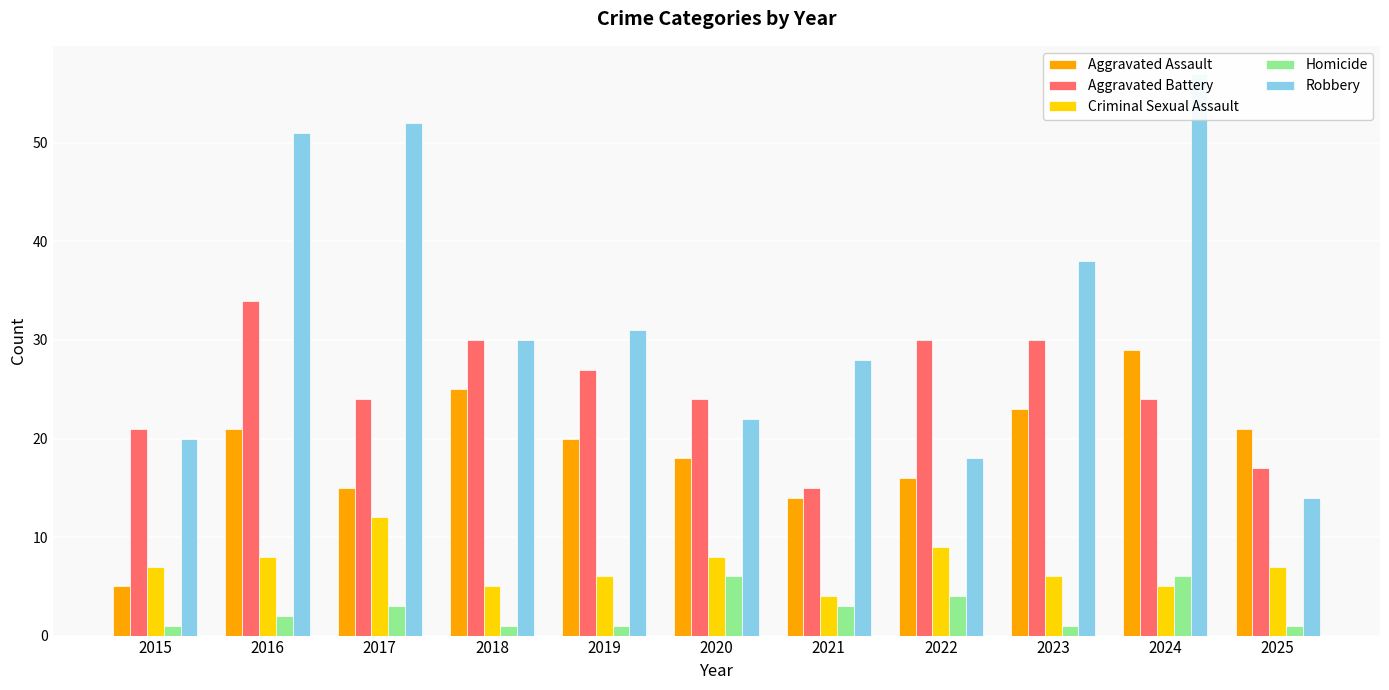

Is it true that Robbery equals 38 at 2023?

True